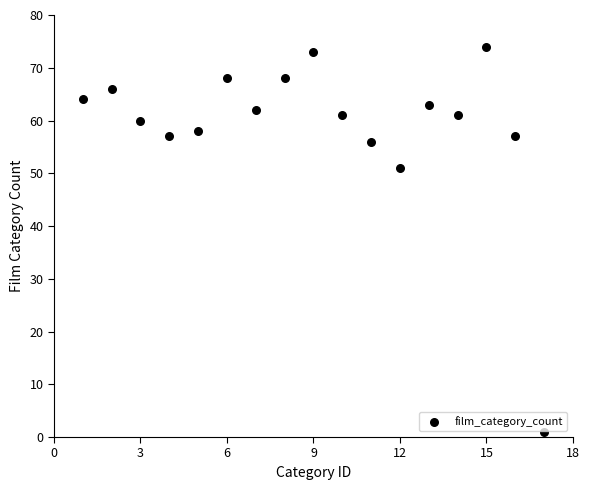

What is the range of Y values (max minus min)?

73